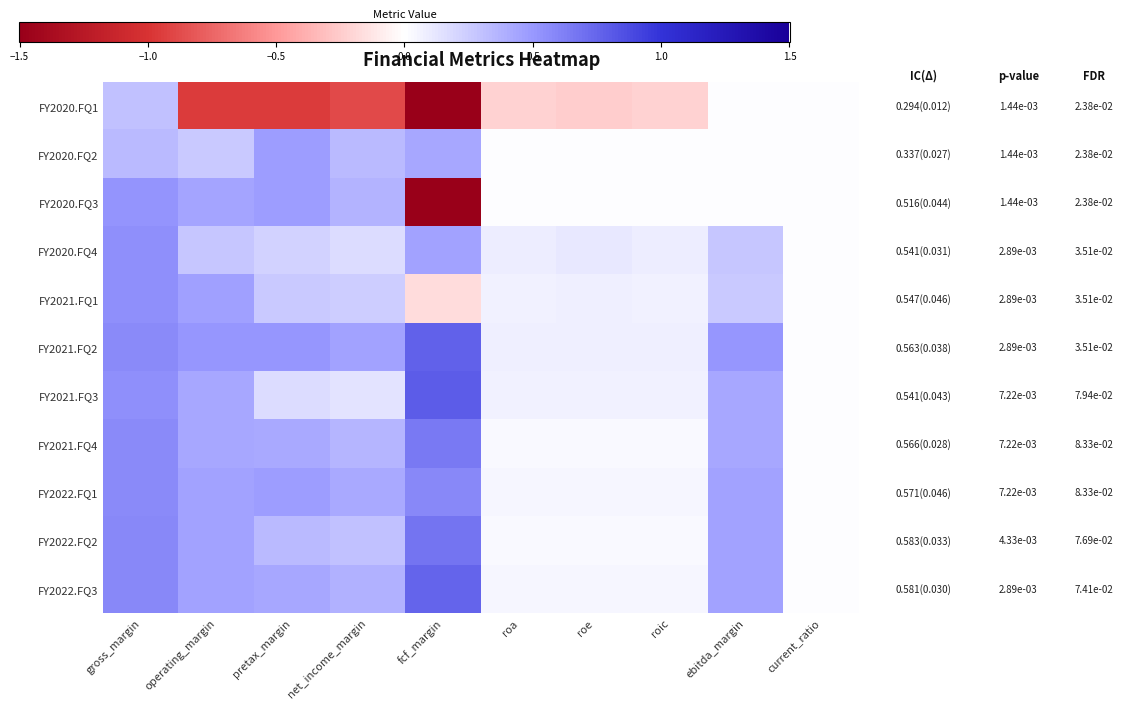

What is the difference between the highest and lowest values at operating_margin?

1.5